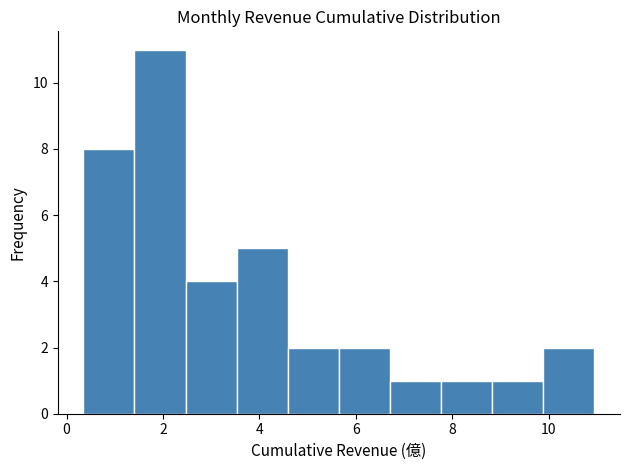

Reading left to right, transcribe this chart: for each bar, give the range it covers on the x-axis and its height. Neither the bar edges nor the heights are printed on the chart, so give them approximately, as read against the axes.

0.4 to 1.4: 8
1.4 to 2.4: 11
2.4 to 3.6: 4
3.6 to 4.6: 5
4.6 to 5.6: 2
5.6 to 6.8: 2
6.8 to 7.8: 1
7.8 to 8.8: 1
8.8 to 9.8: 1
9.8 to 11.0: 2